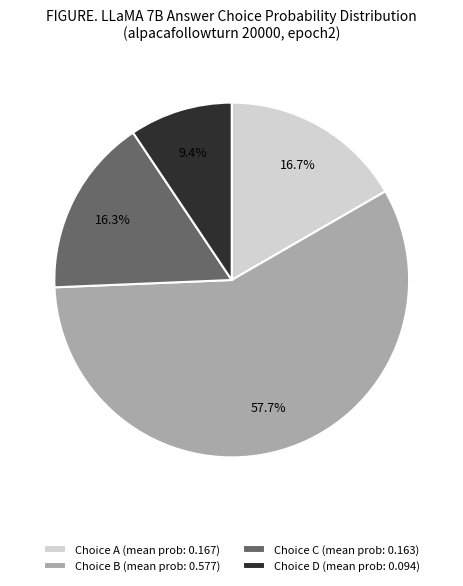

Is there any slice that represents more than half of the pie?

Yes